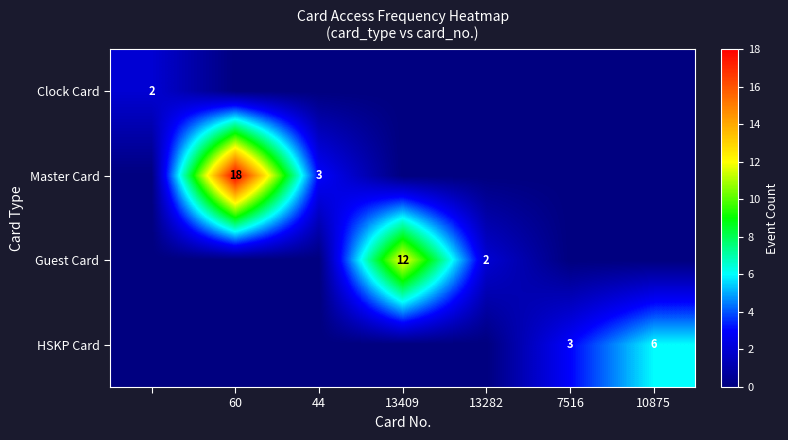

Between 7516 and 44, which is larger?

7516